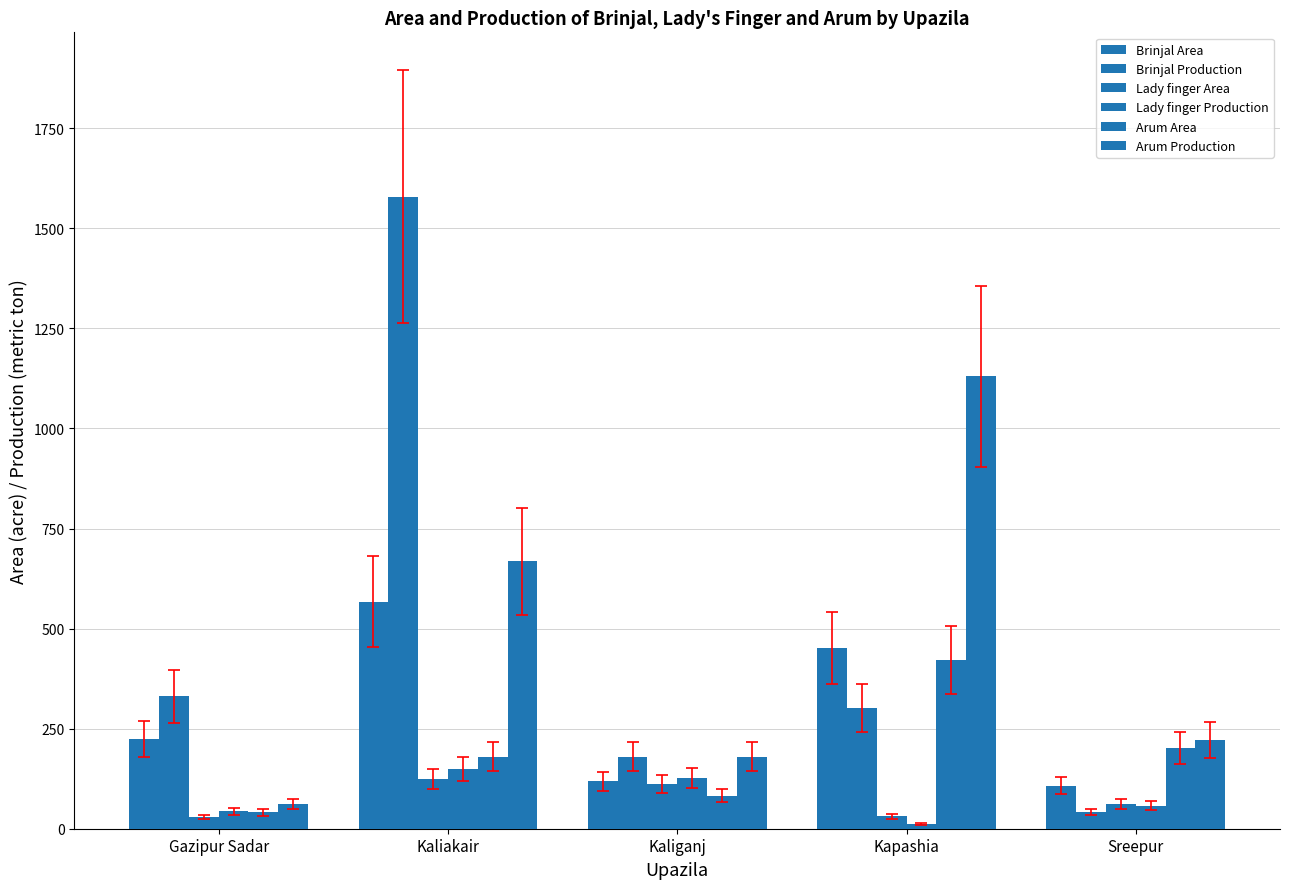

Which series changed the most between Gazipur Sadar and Kapashia?

Arum Production